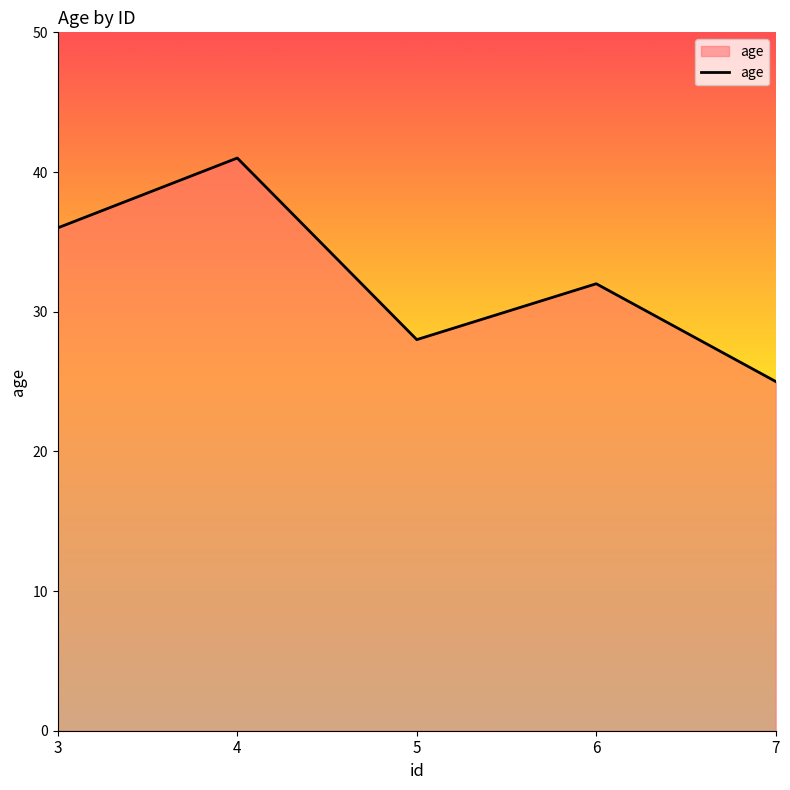

List the labels in order of value, largest first.

4, 3, 6, 5, 7